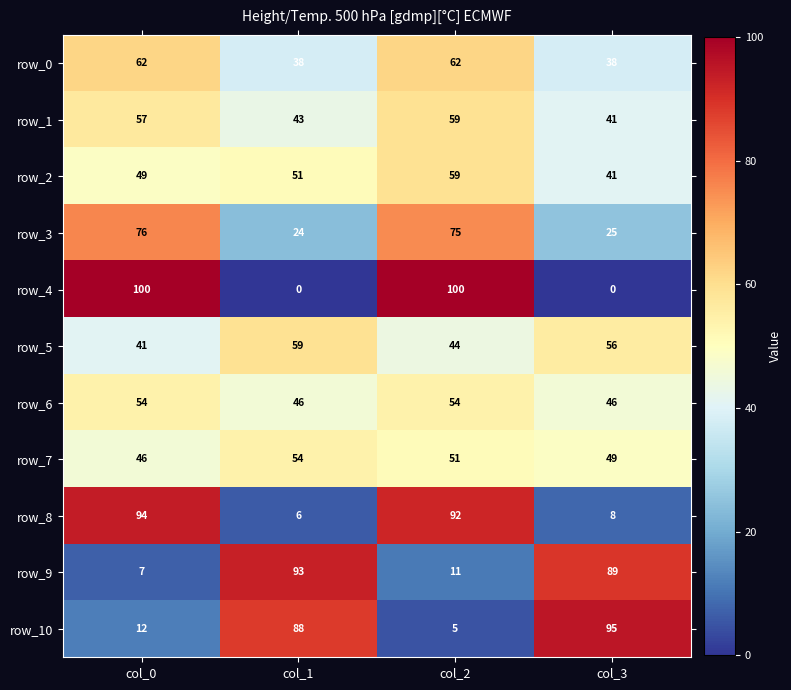

At col_0, list the series in order from largest to smallest.

row_4, row_8, row_3, row_0, row_1, row_6, row_2, row_7, row_5, row_10, row_9